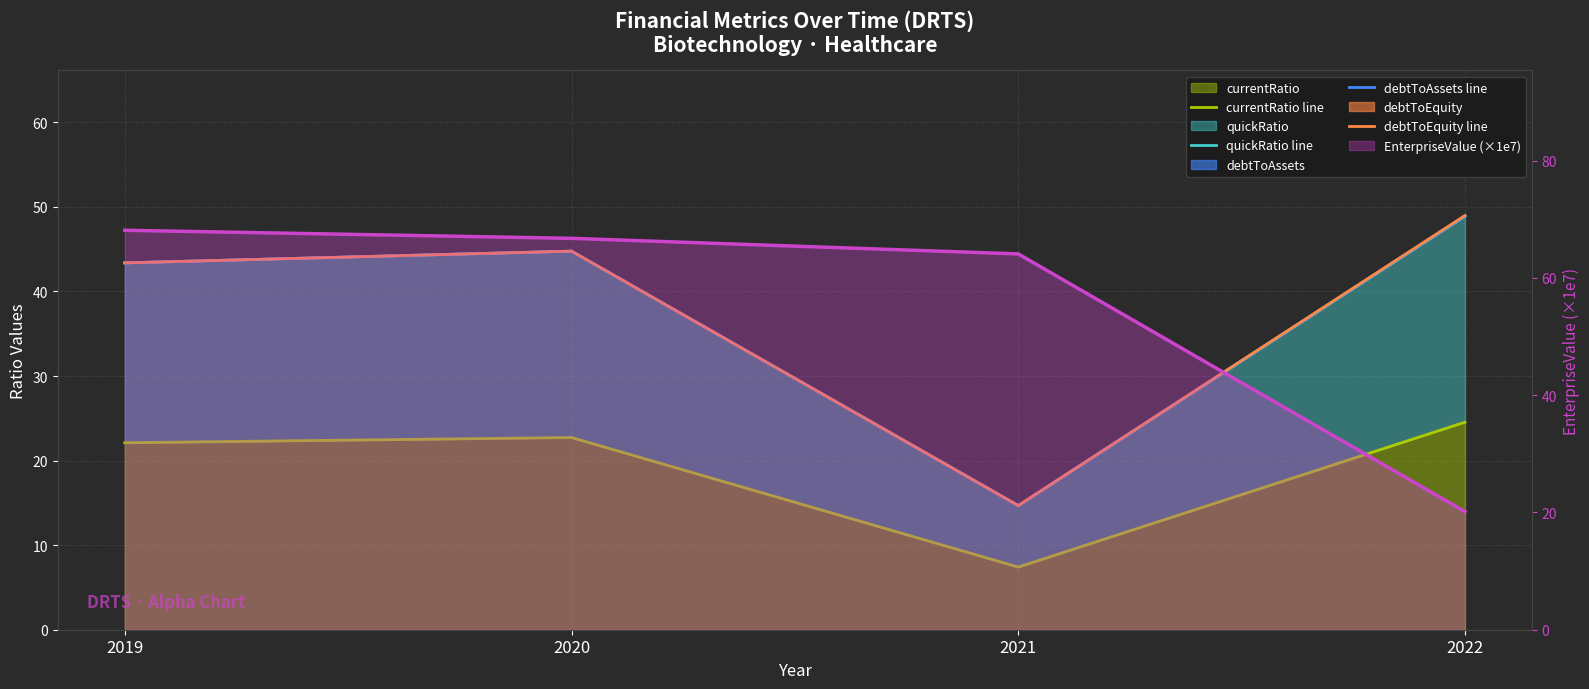

Is it true that quickRatio line equals 12.6 at 2020?

False